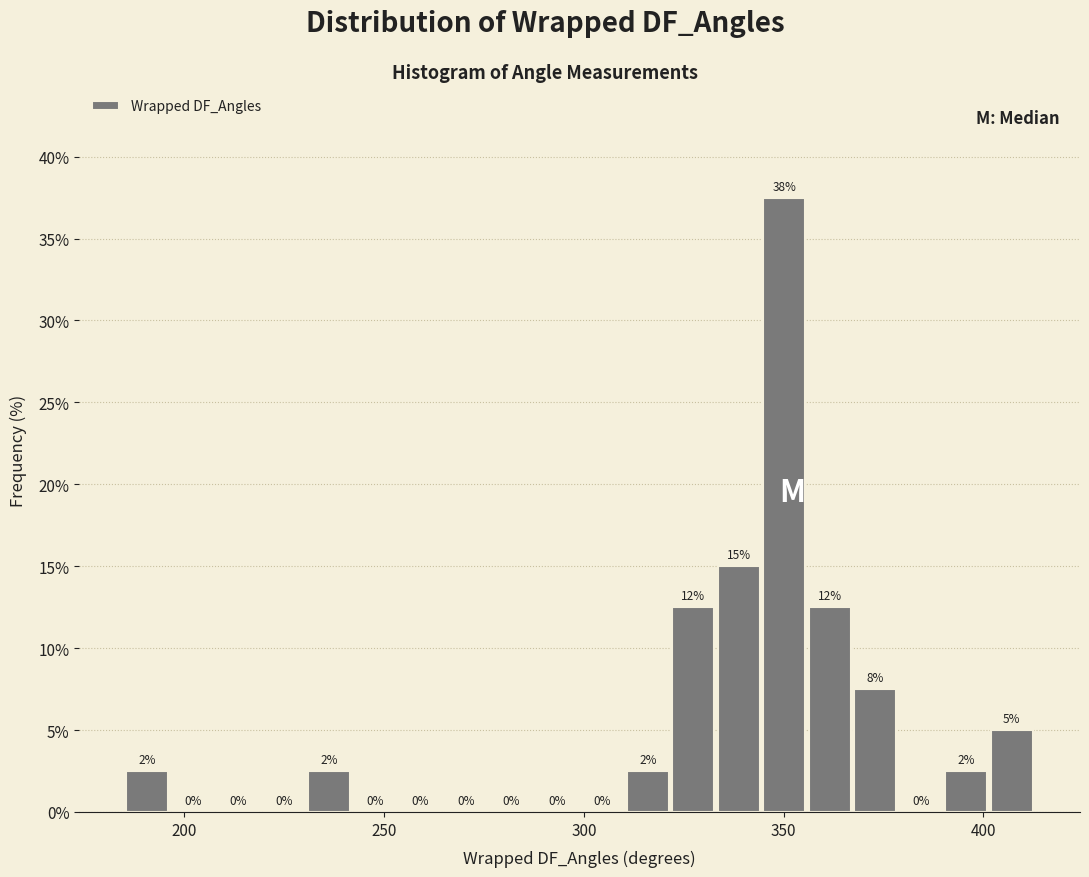

Around what value on the x-axis is the tallest bar? Give the approximate position of its centre, as read against the axis.

350